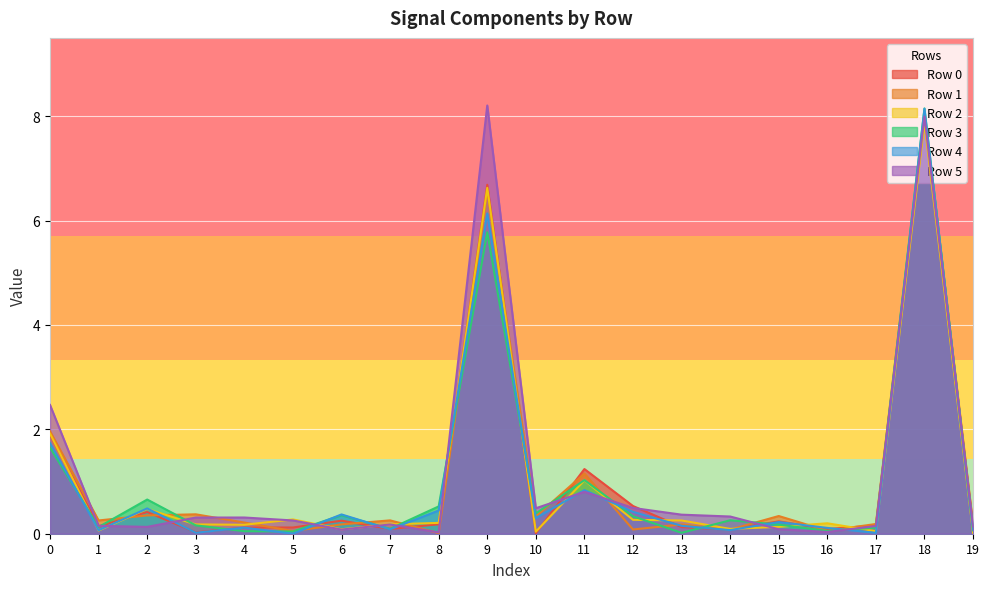

What is the spread (max minus min) of values at 10?

0.5